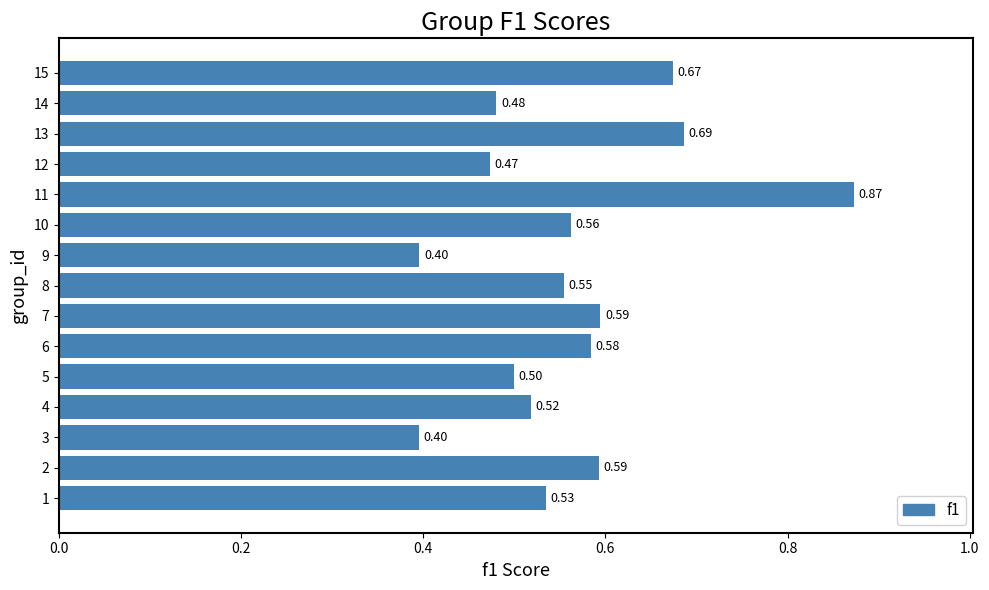

What is the change in value from 7 to 13?

+0.1